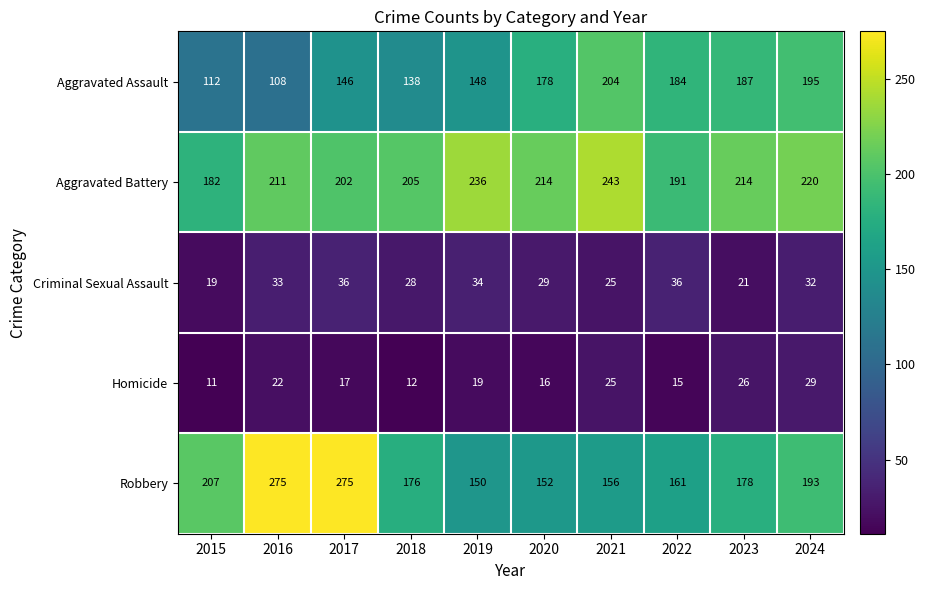

At which label does Aggravated Battery first exceed 214?

2019